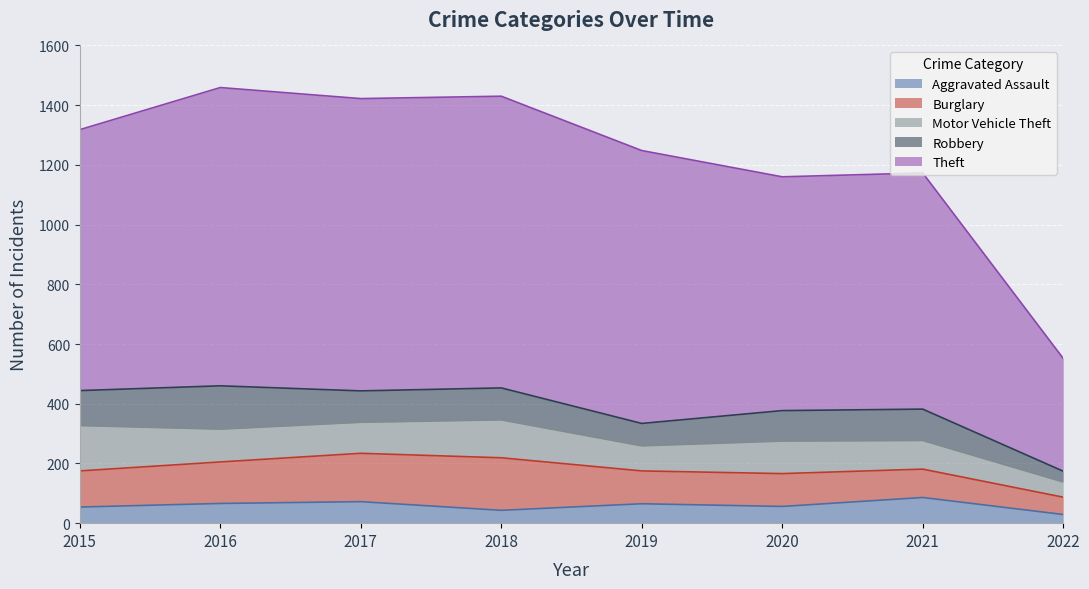

Which category has the lowest value in the Theft series?

2022